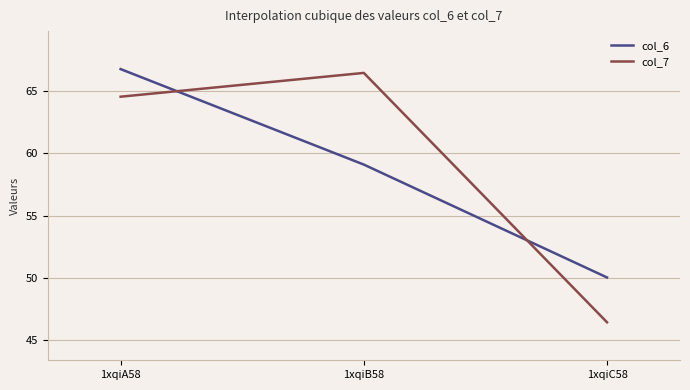

What position from the left is 1xqiB58?

2